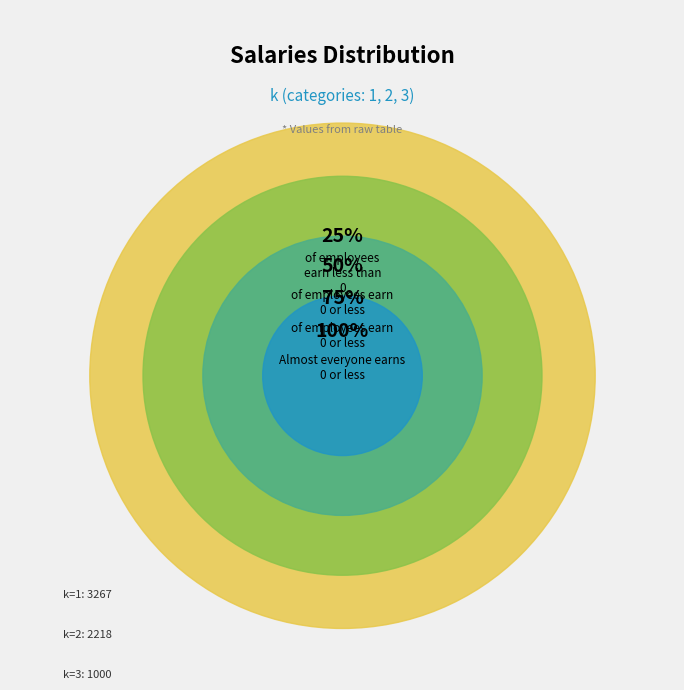

Combined, do 2 and 3 account for over 50%?

No